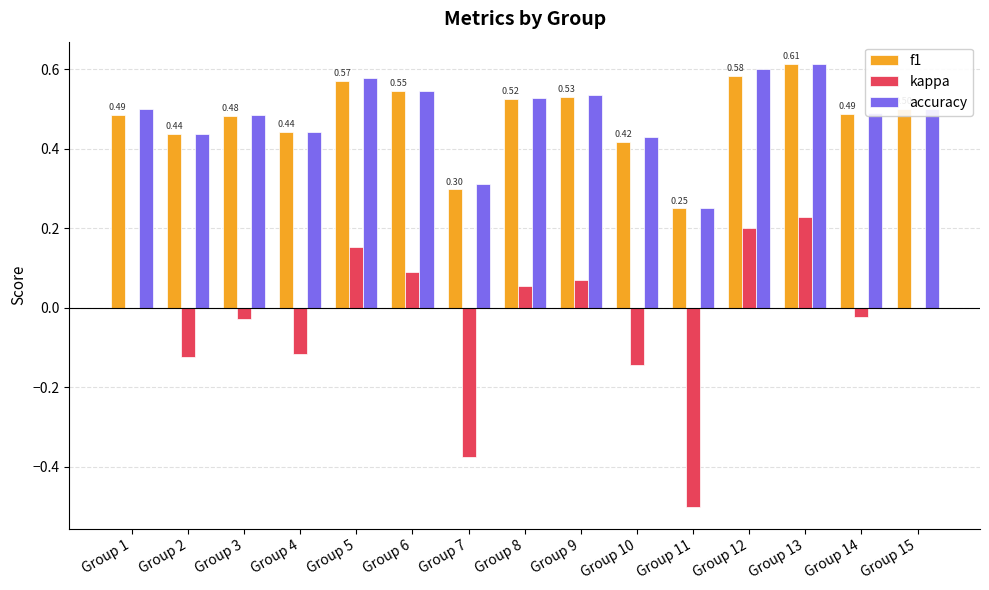

Between Group 10 and Group 12, which series saw the biggest shift?

kappa